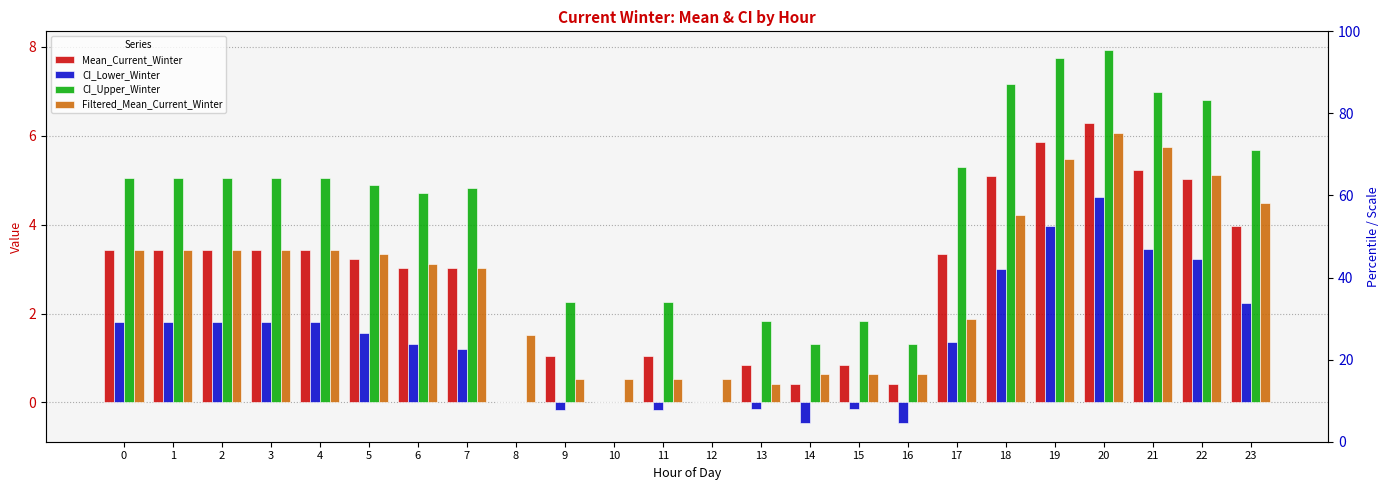

What is the spread (max minus min) of values at 12?

0.5